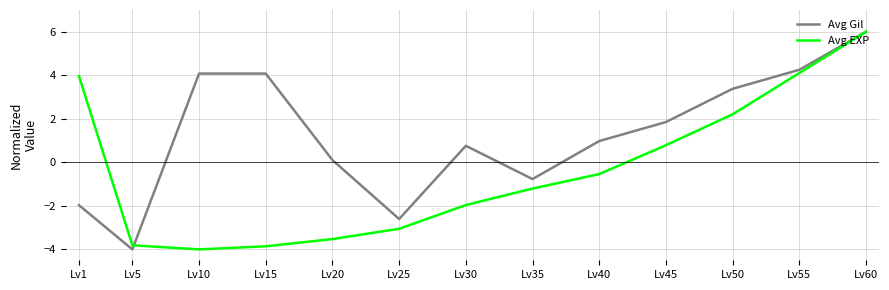

The Avg Gil series shows 0.8 at Lv45. True or false?

False